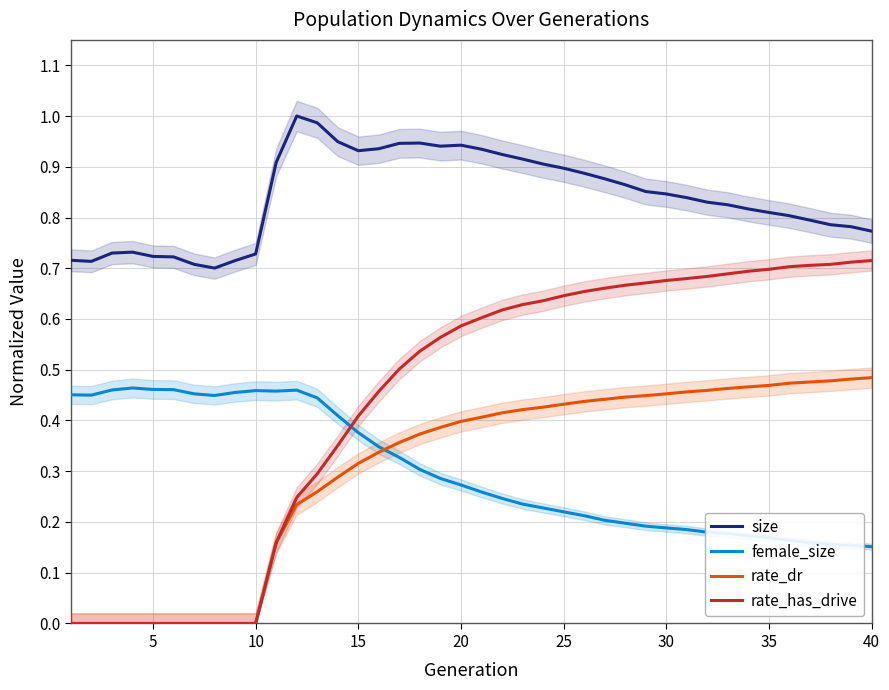

Which series has the widest spread of values?

rate_has_drive